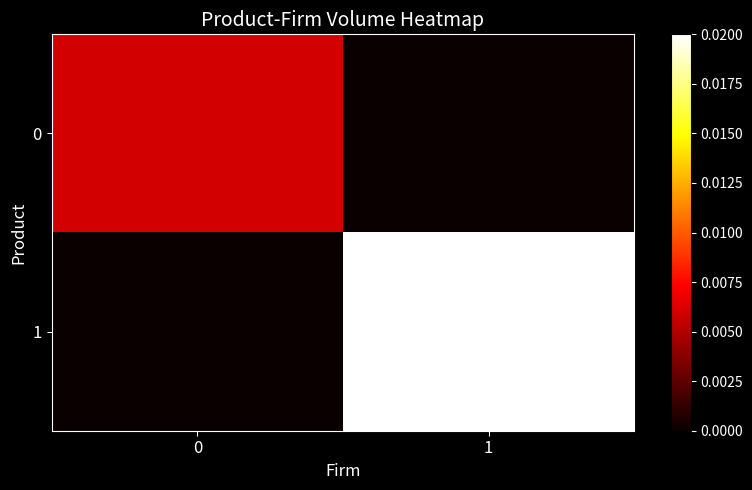

At how many categories does at least one series exceed 0?

2